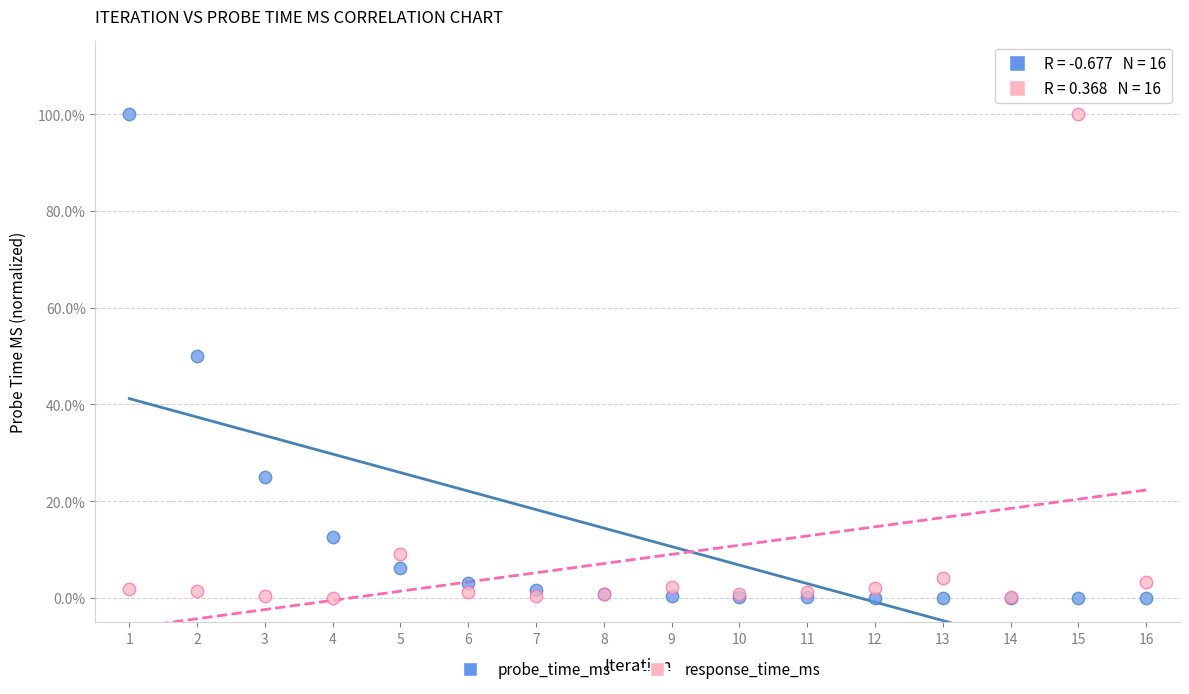

What are all the series names shown in the legend?

probe_time_ms, response_time_ms